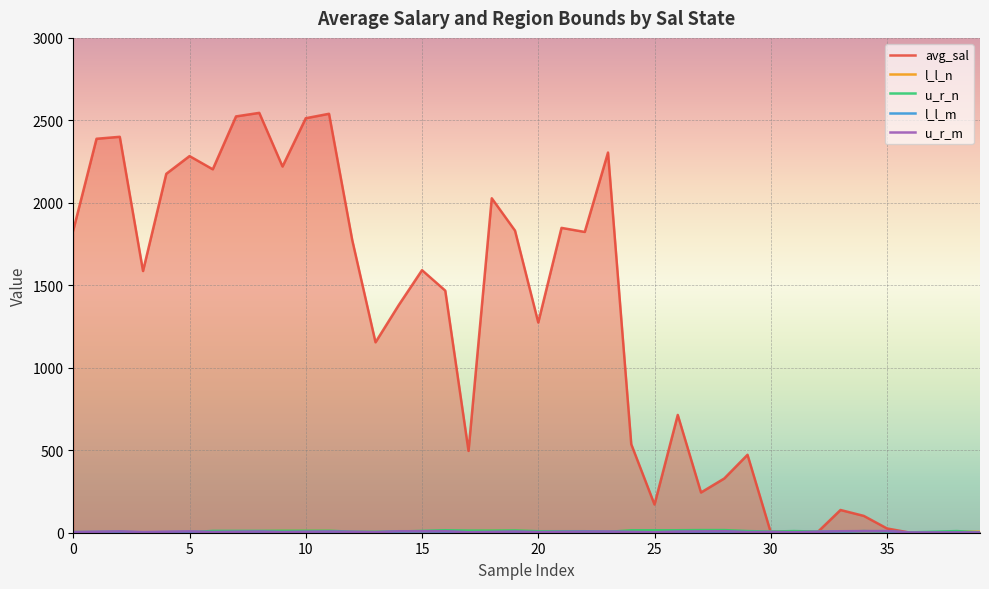

How many lines are shown in the chart?

5